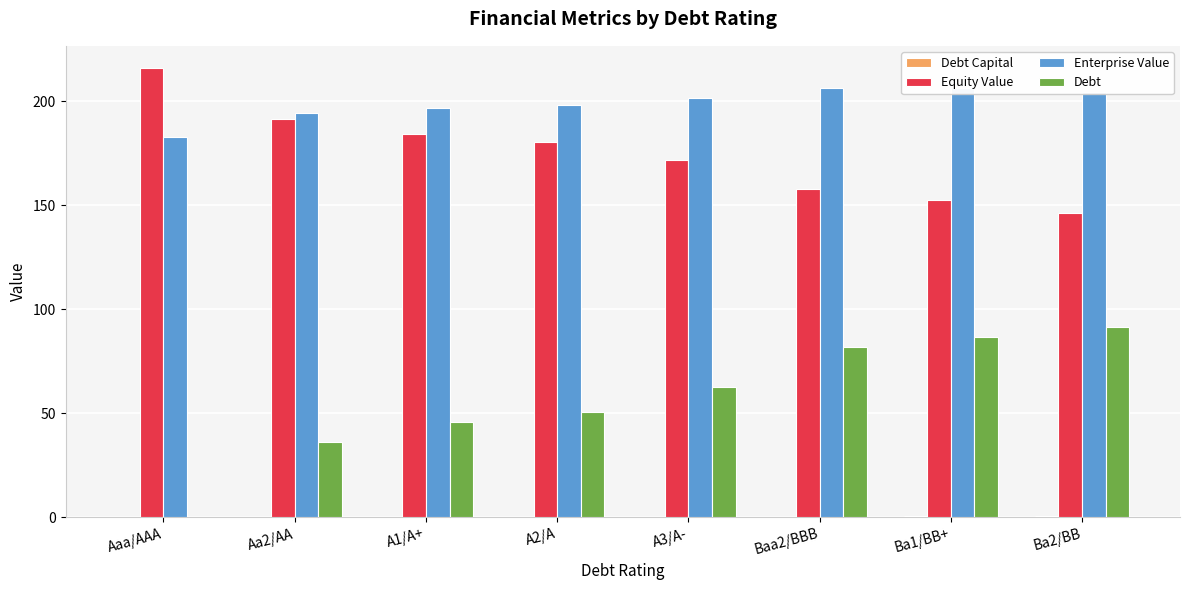

Which label corresponds to the largest value in the chart?

Aaa/AAA